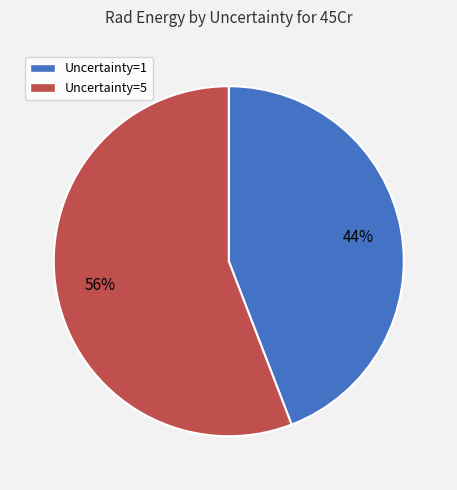

True or false: Uncertainty=1 accounts for 37% of the total.

False